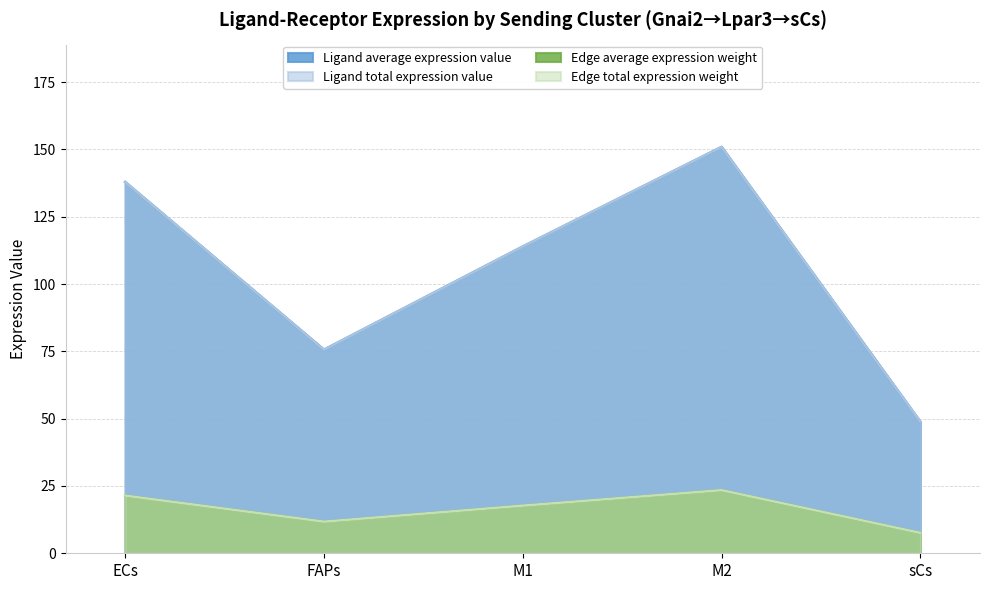

What position from the right is FAPs?

4